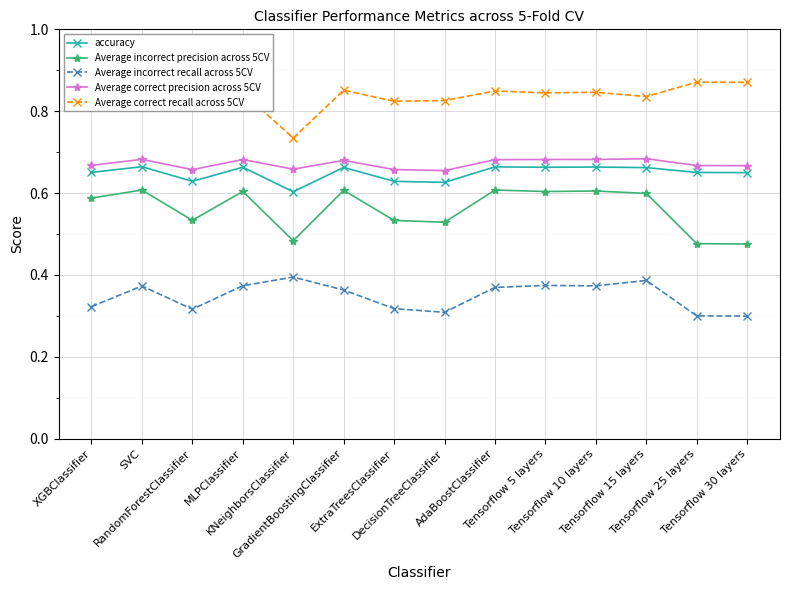

True or false: Average correct recall across 5CV has more than 0 interior local peaks.

True